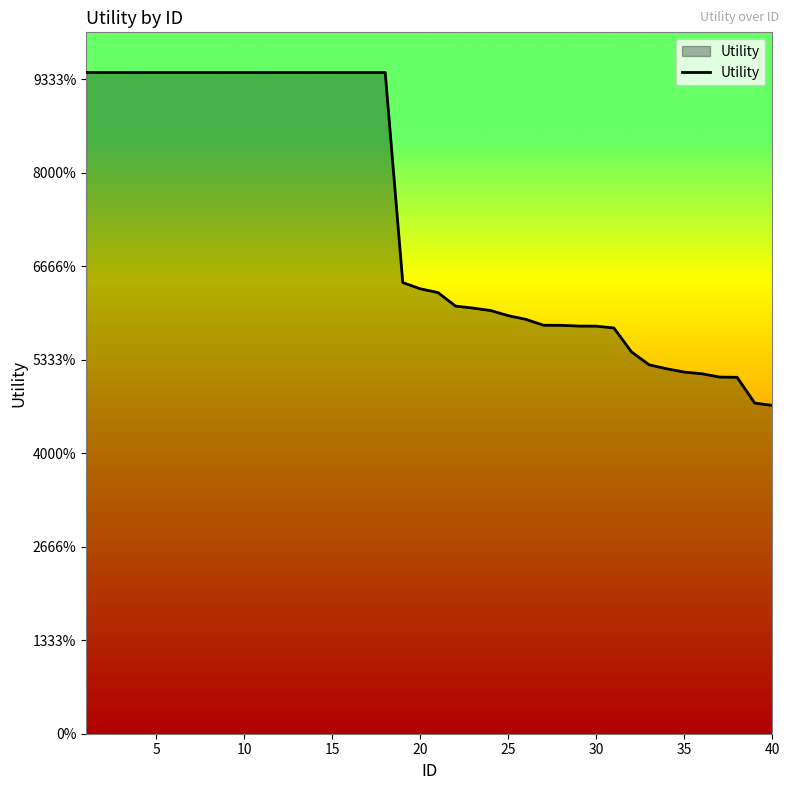

Is this an area chart (filled region under the line)?

Yes